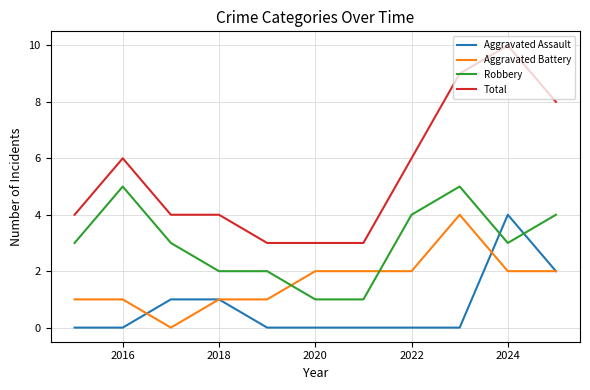

What is the average value of the Aggravated Assault series?

1